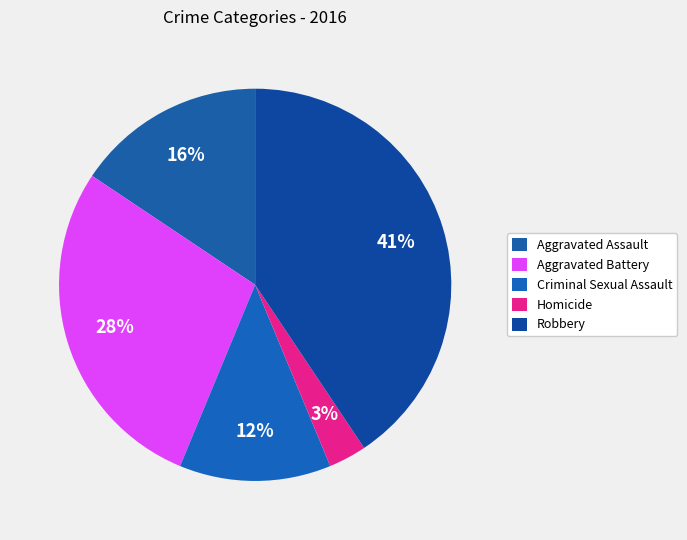

Count the number of slices in the pie.

5